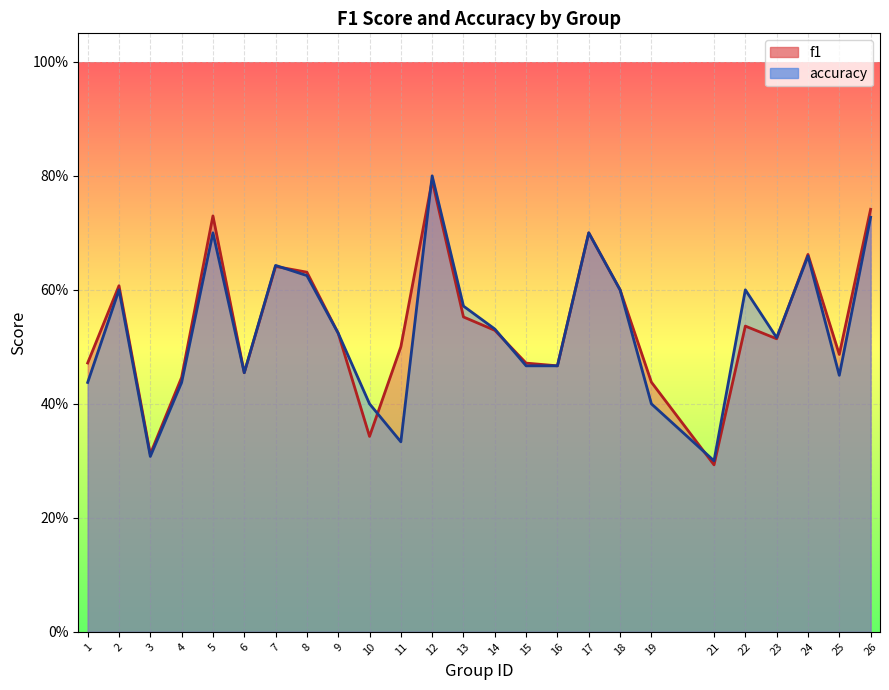

What is the sum of all f1 values?

13.4